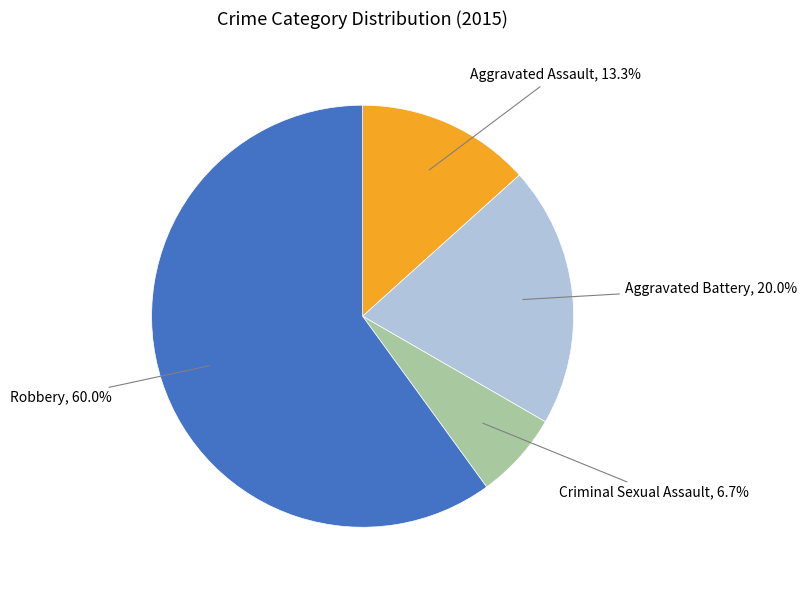

Is there any slice that represents more than half of the pie?

Yes